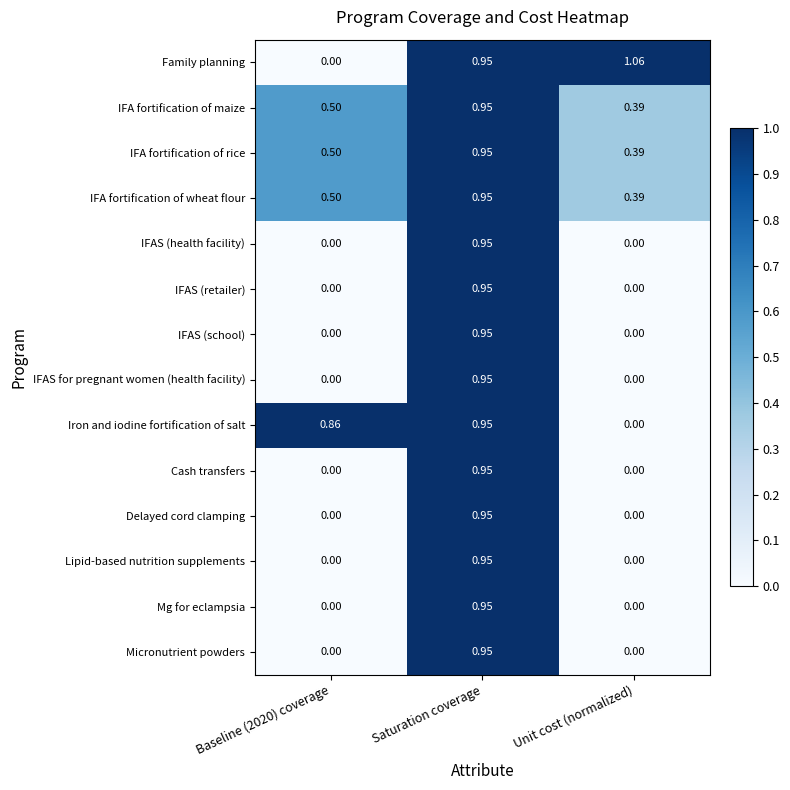

At which label does IFA fortification of maize reach its minimum?

Unit cost (normalized)